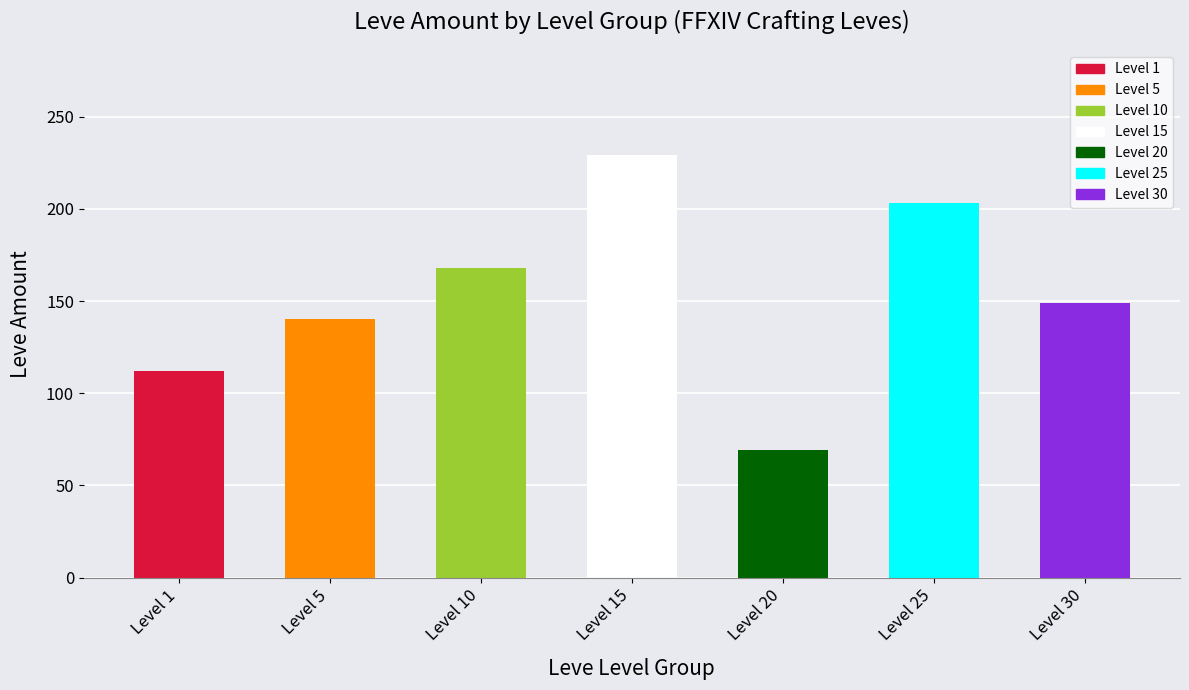

What is the value of the 7th bar from the left?

149